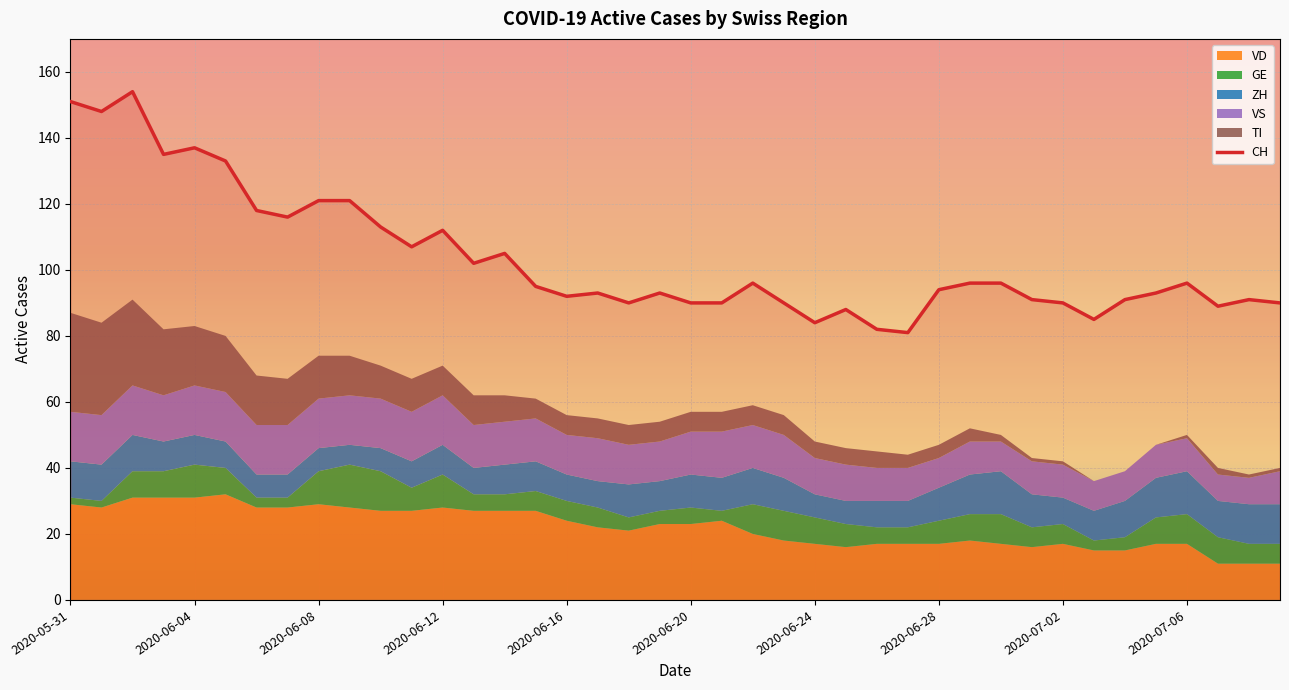

Reading right to left, list all the values displayed in this chart.

CH: 90	91	89	96	93	91	85	90	91	96	96	94	81	82	88	84	90	96	90	90	93	90	93	92	95	105	102	112	107	113	121	121	116	118	133	137	135	154	148	151
VD: 11	11	11	17	17	15	15	17	16	17	18	17	17	17	16	17	18	20	24	23	23	21	22	24	27	27	27	28	27	27	28	29	28	28	32	31	31	31	28	29
GE: 6	6	8	9	8	4	3	6	6	9	8	7	5	5	7	8	9	9	3	5	4	4	6	6	6	5	5	10	7	12	13	10	3	3	8	10	8	8	2	2
ZH: 12	12	11	13	12	11	9	8	10	13	12	10	8	8	7	7	10	11	10	10	9	10	8	8	9	9	8	9	8	7	6	7	7	7	8	9	9	11	11	11
VS: 10	8	8	10	10	9	9	10	10	9	10	9	10	10	11	11	13	13	14	13	12	12	13	12	13	13	13	15	15	15	15	15	15	15	15	15	14	15	15	15
TI: 1	1	2	1	0	0	0	1	1	2	4	4	4	5	5	5	6	6	6	6	6	6	6	6	6	8	9	9	10	10	12	13	14	15	17	18	20	26	28	30